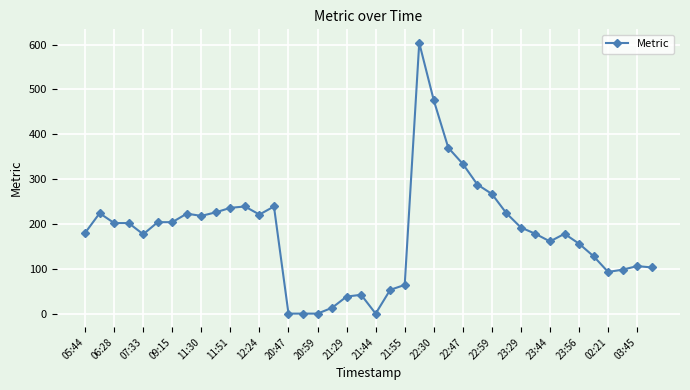

What is the difference between the maximum and minimum values?

604